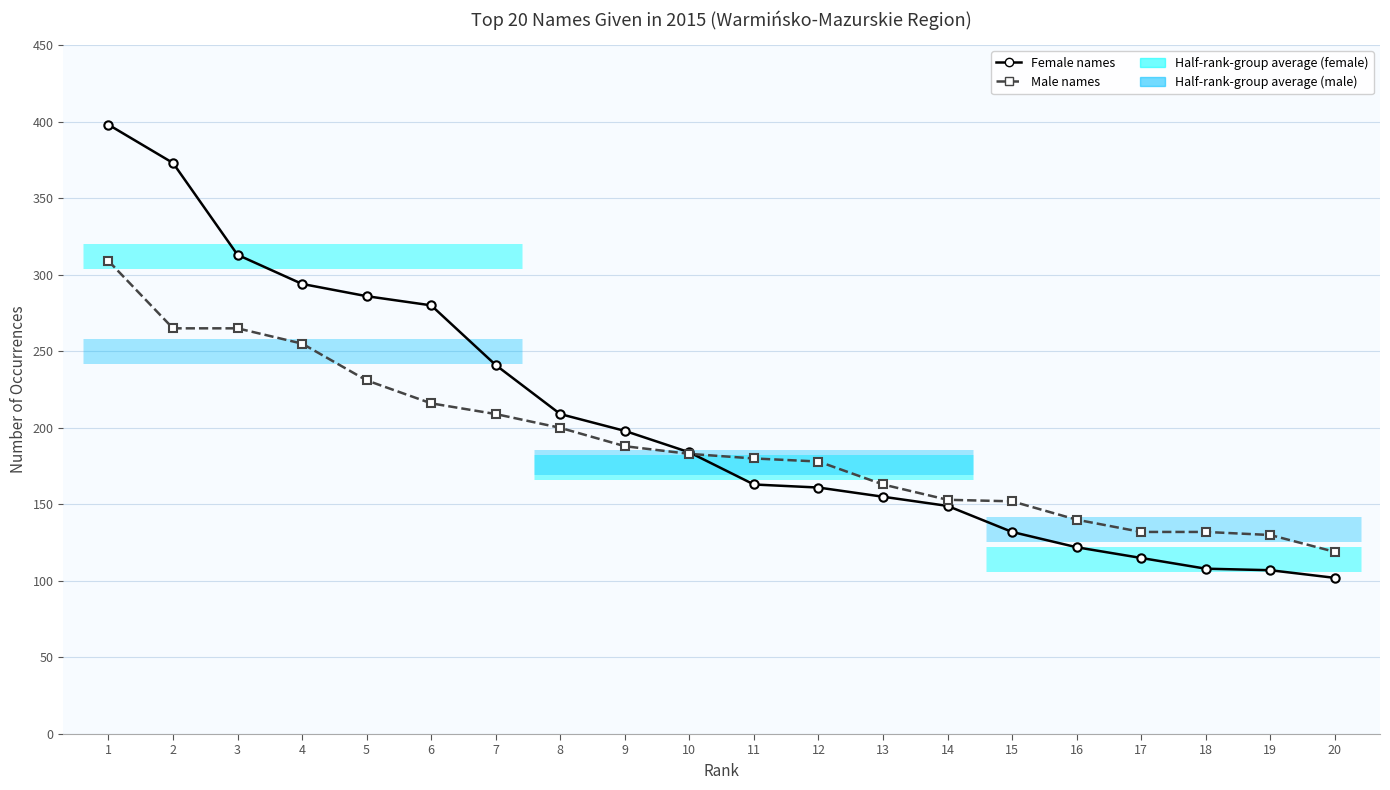

Is it true that Female names equals 696 at 1?

False